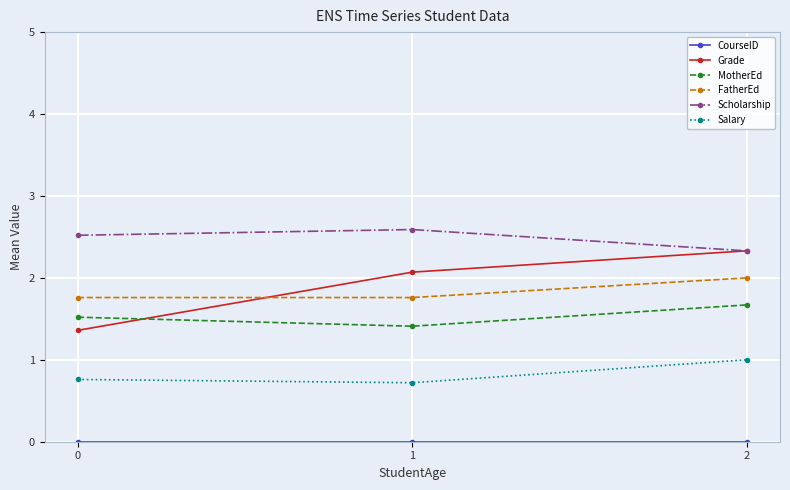

How many MotherEd values are between 1 and 2?

3